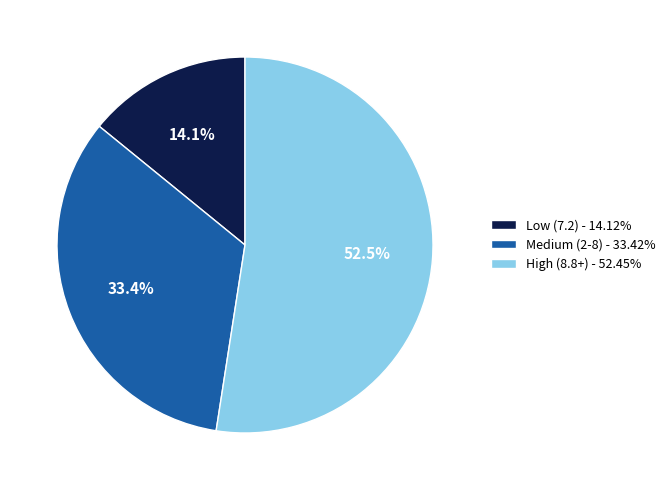

Is there a majority slice in this chart?

Yes